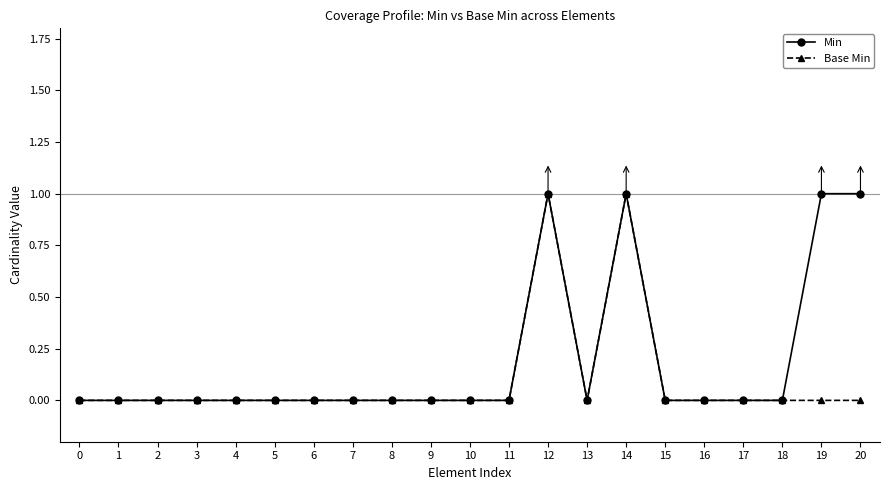

True or false: Min has more than 0 interior local peaks.

True